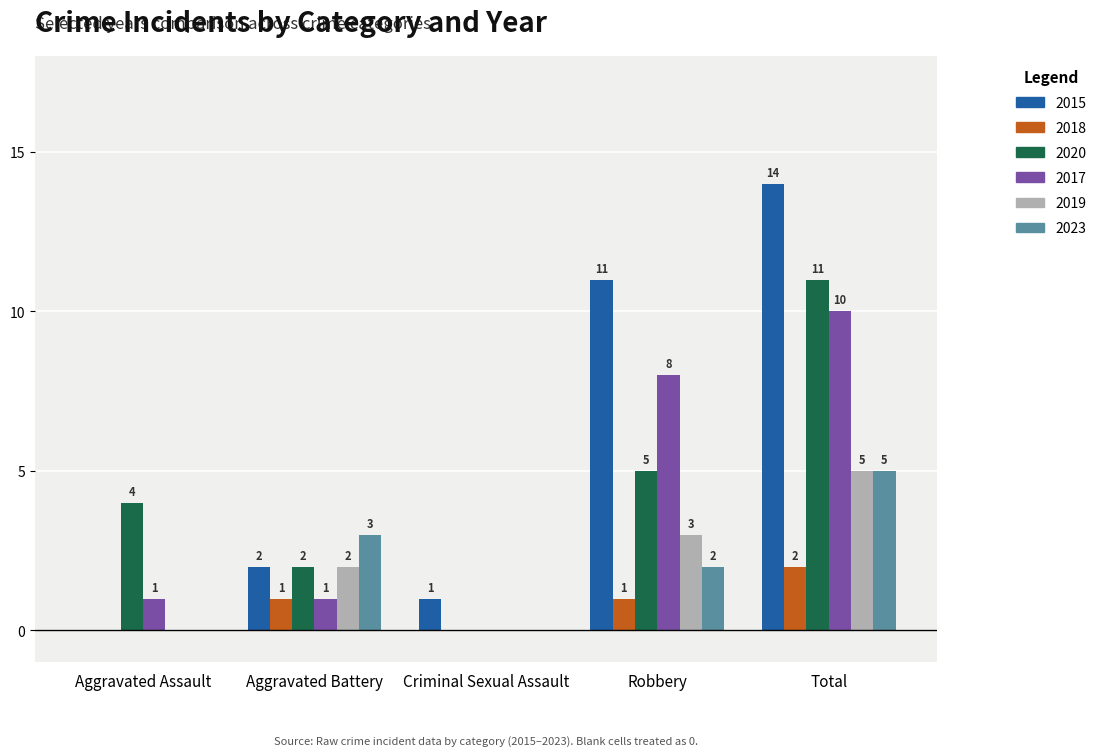

What is the sum of all 2018 values?

4